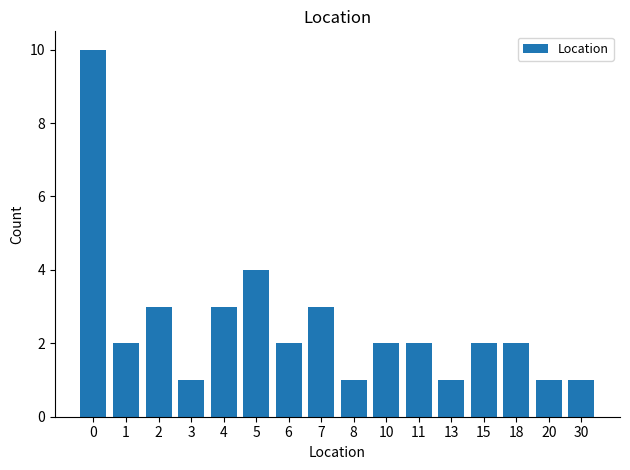

Reading left to right, extract all data points from this chart.

0=10	1=2	2=3	3=1	4=3	5=4	6=2	7=3	8=1	10=2	11=2	13=1	15=2	18=2	20=1	30=1